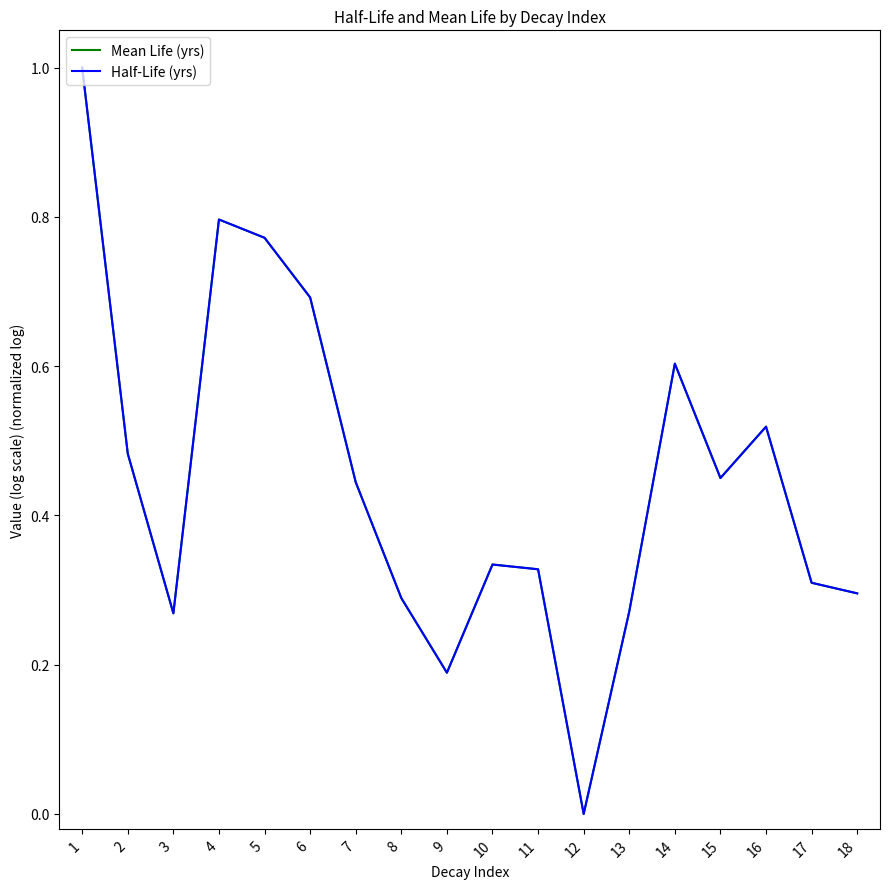

Is this an area chart (filled region under the line)?

No